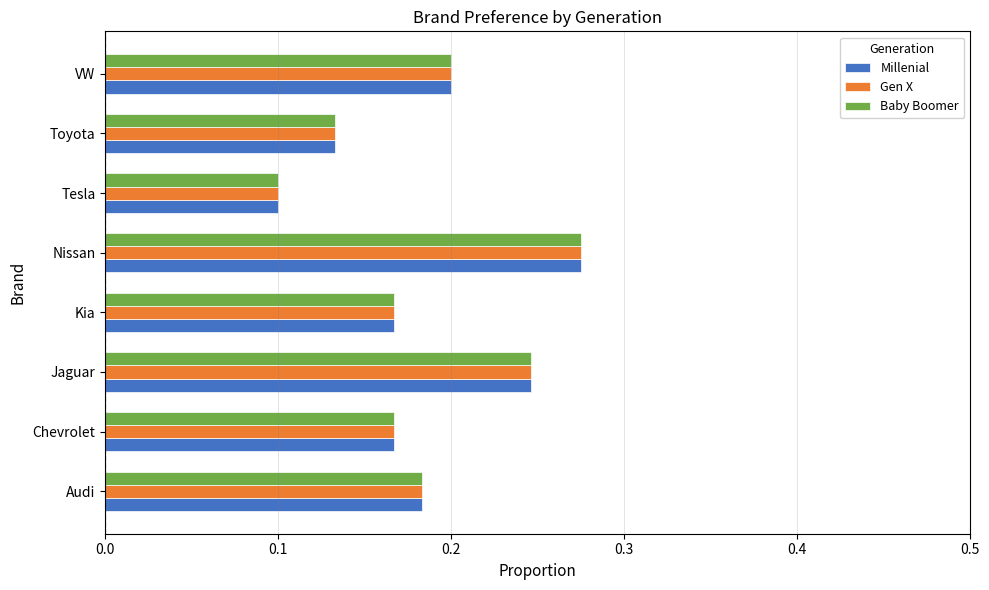

At which label is Baby Boomer closest to 0?

Tesla